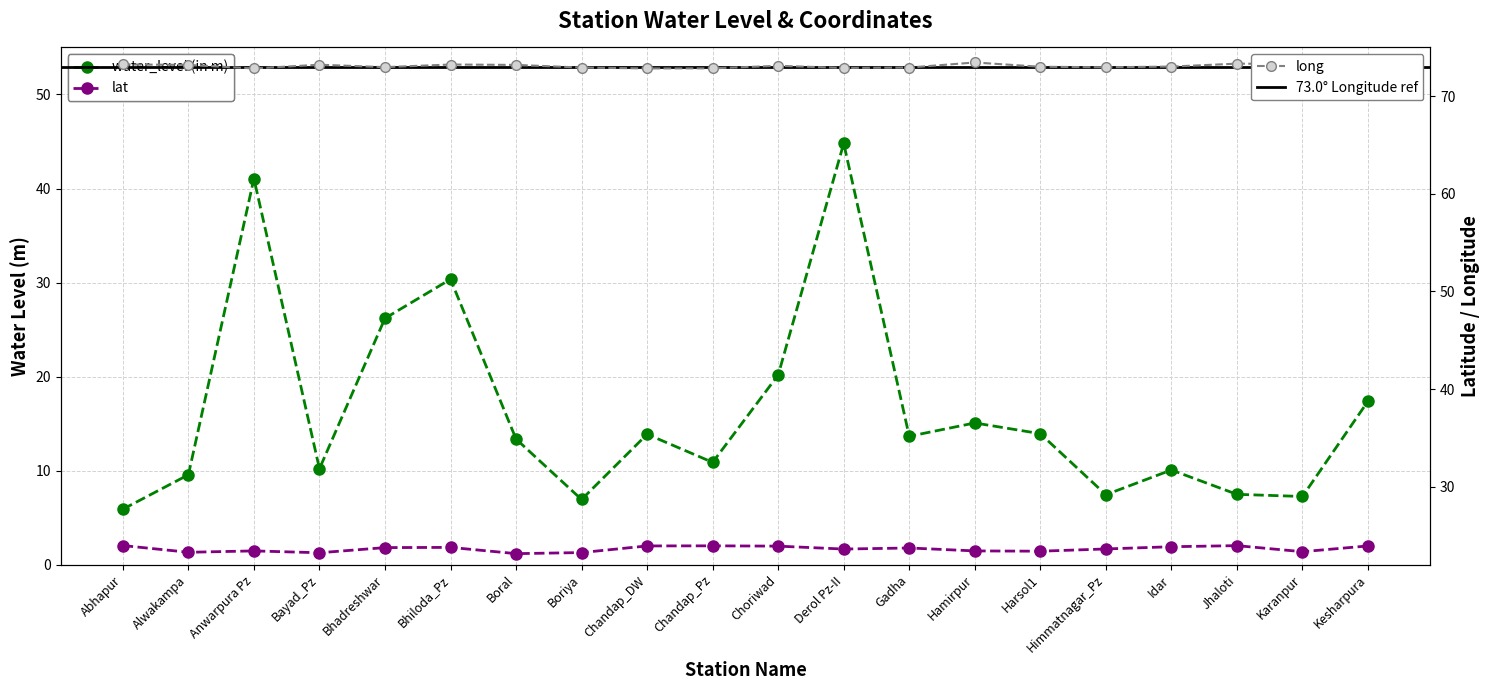

How many lines are shown in the chart?

3